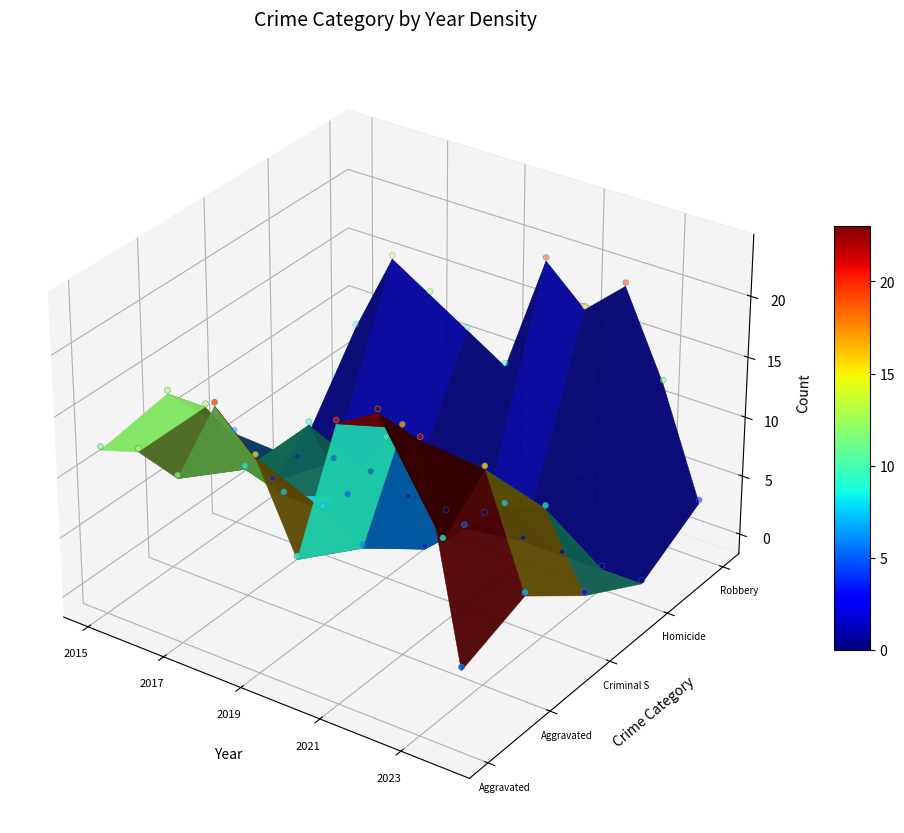

At which category is the sum across all series the highest?

2021